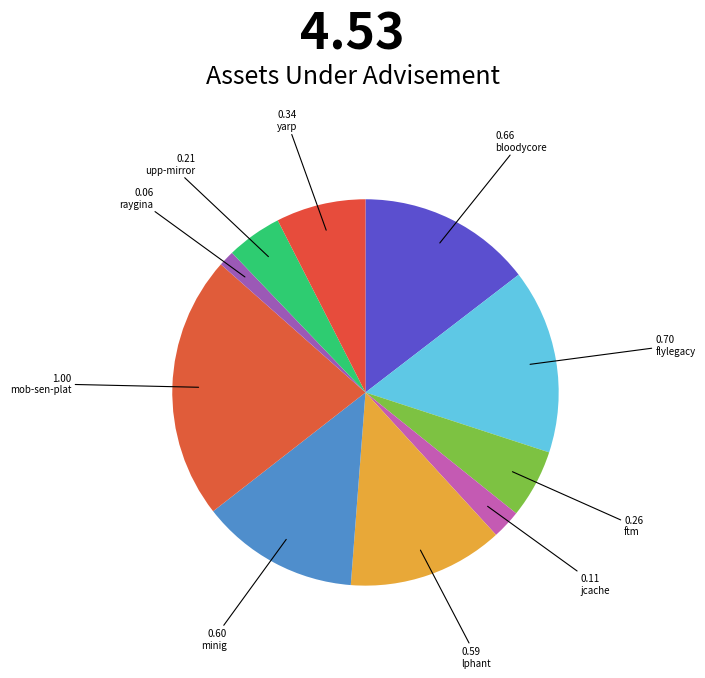

How many segments does this pie chart have?

10